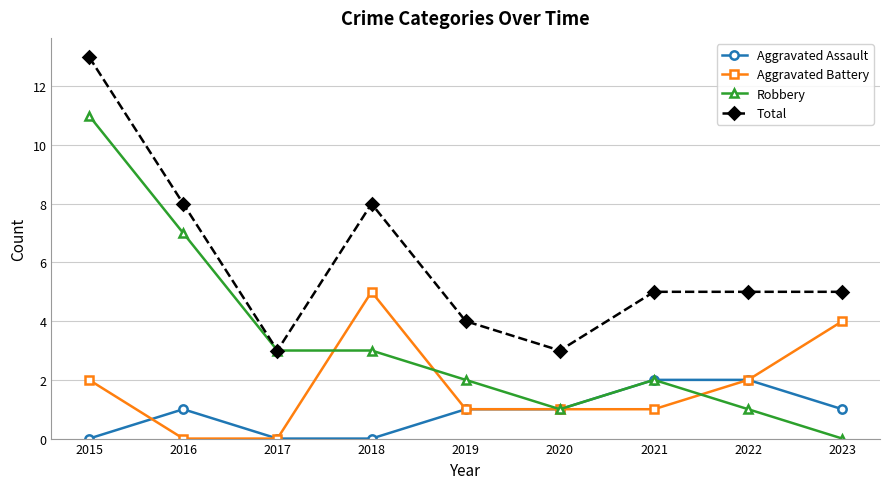

Which series has the largest range (max minus min)?

Robbery